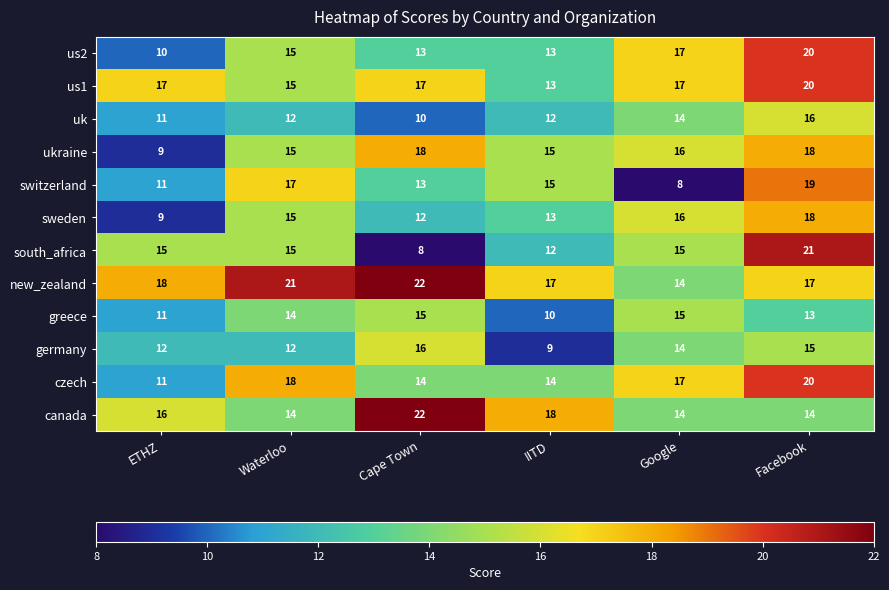

Which series has the largest range (max minus min)?

south_africa